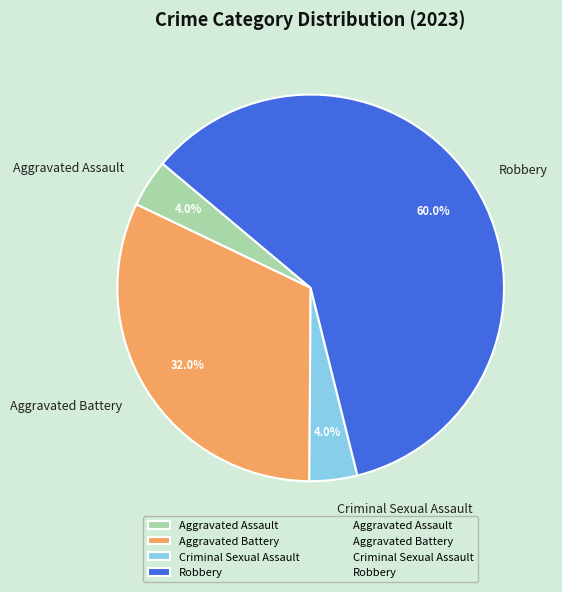

Combined, what portion of the pie is Criminal Sexual Assault and Robbery?

64.0%